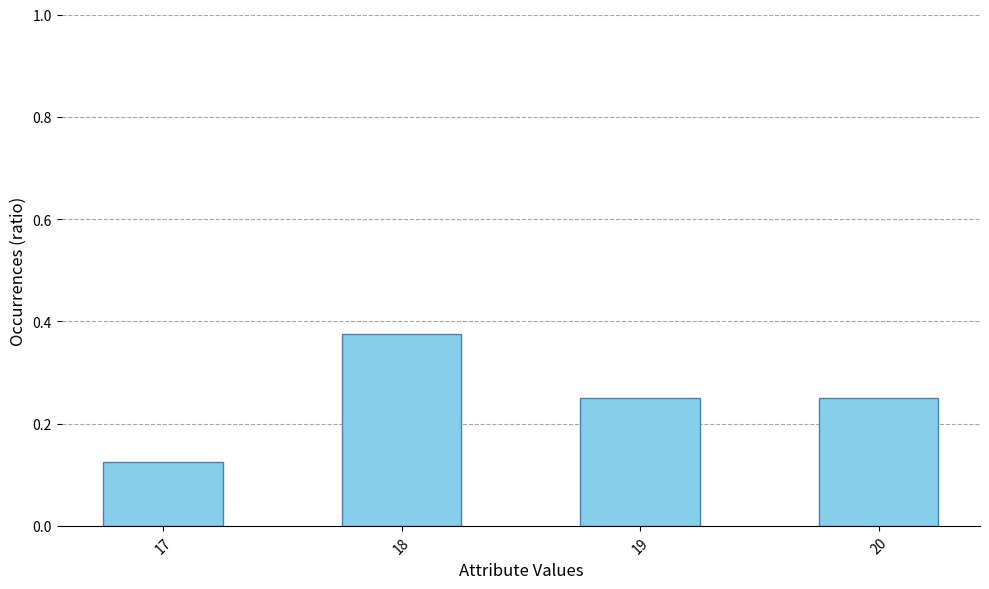

How many bars are there in total?

4